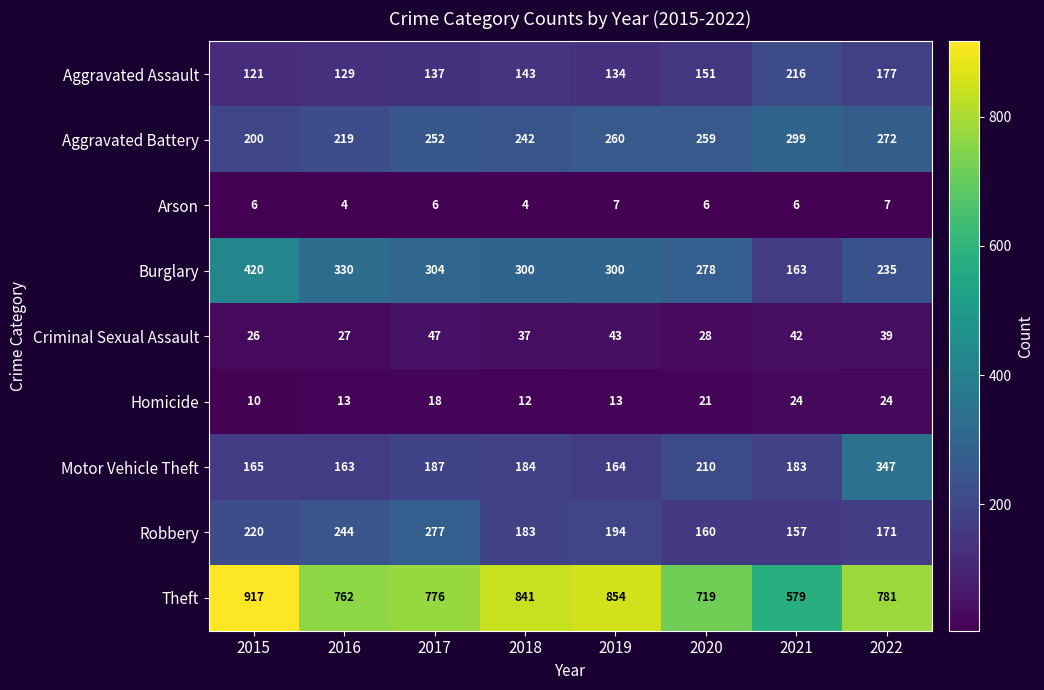

How many distinct data groups are displayed?

9